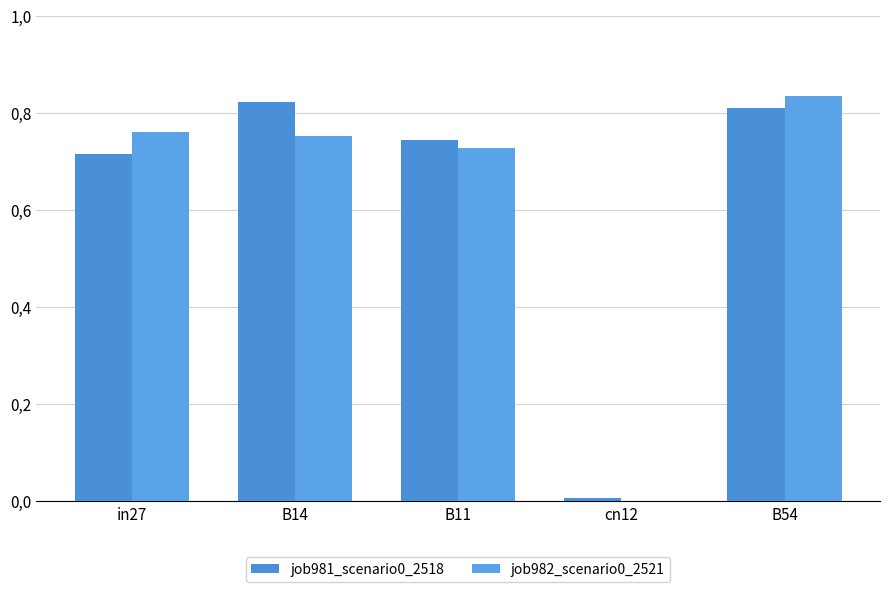

What is the difference between the maximum and minimum values in the job982_scenario0_2521 series?

0.8